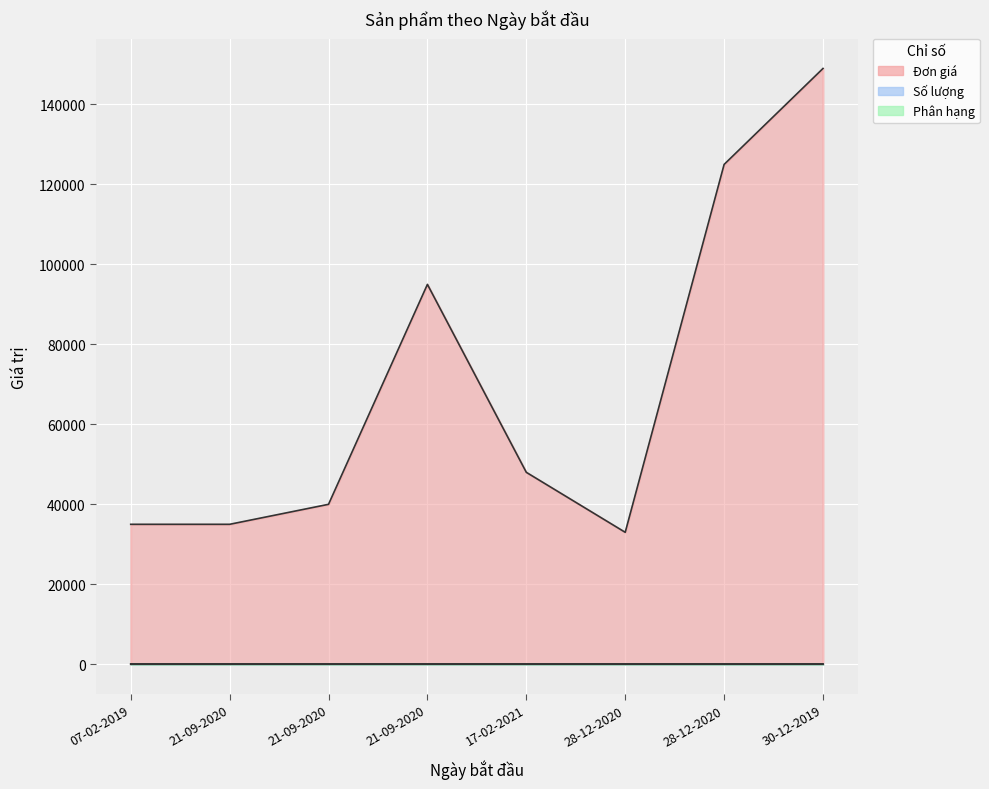

What is the label of the 1st point from the right?

30-12-2019